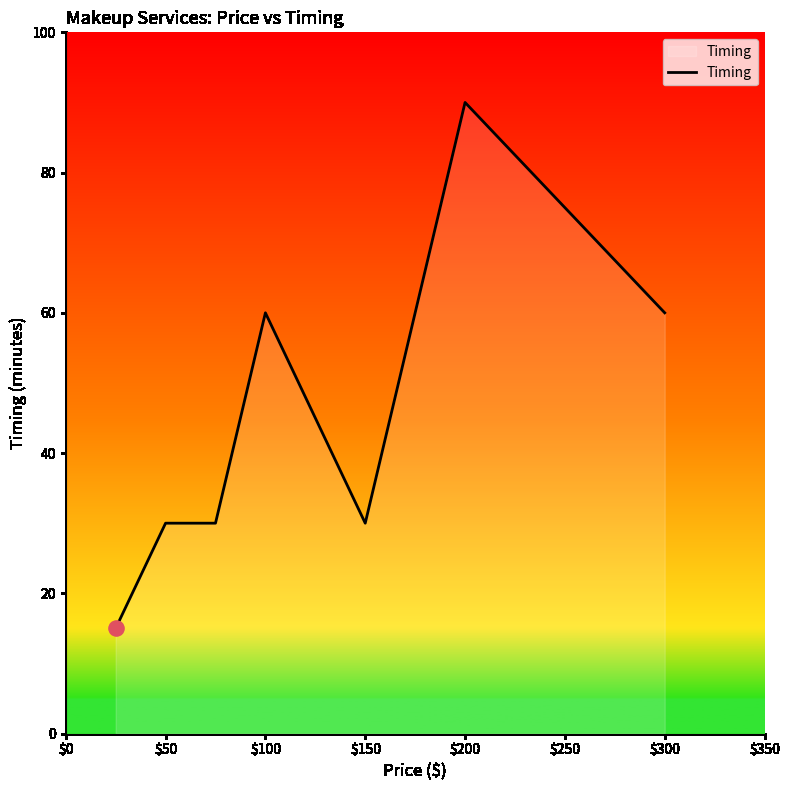

What is the sum of all values?

315